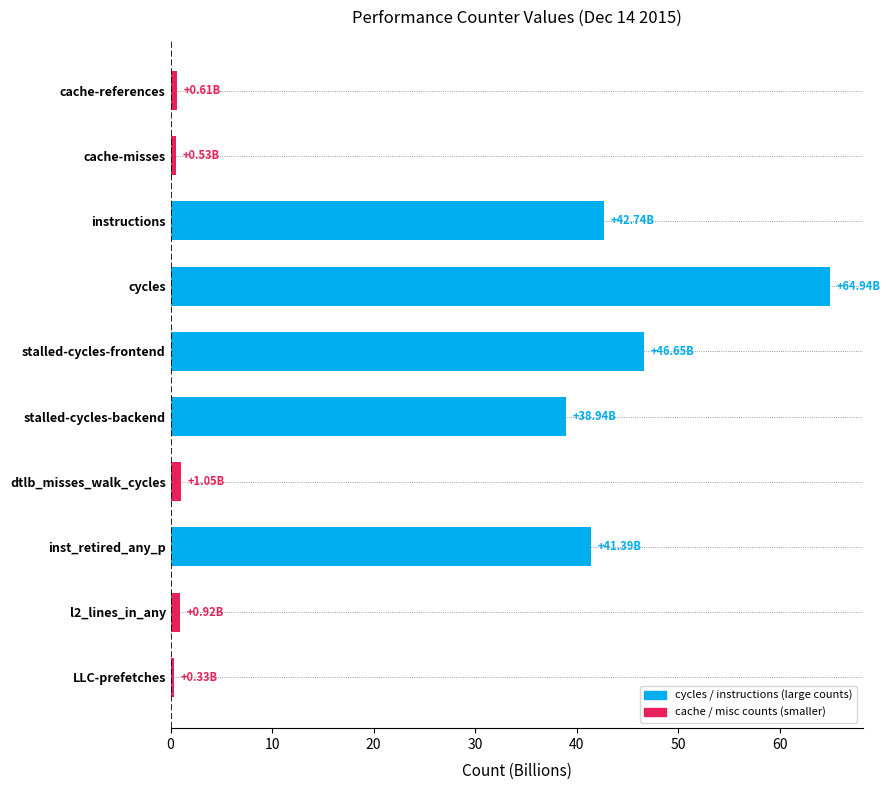

At which category does the chart reach its peak across all series?

cycles